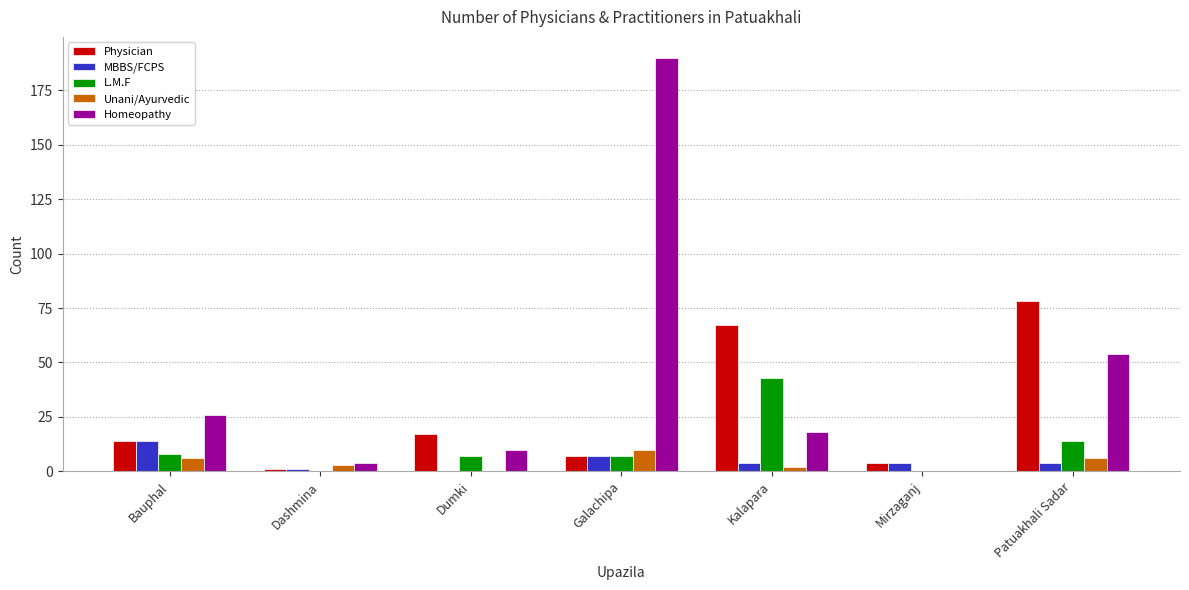

Is it true that L.M.F equals 8 at Bauphal?

True